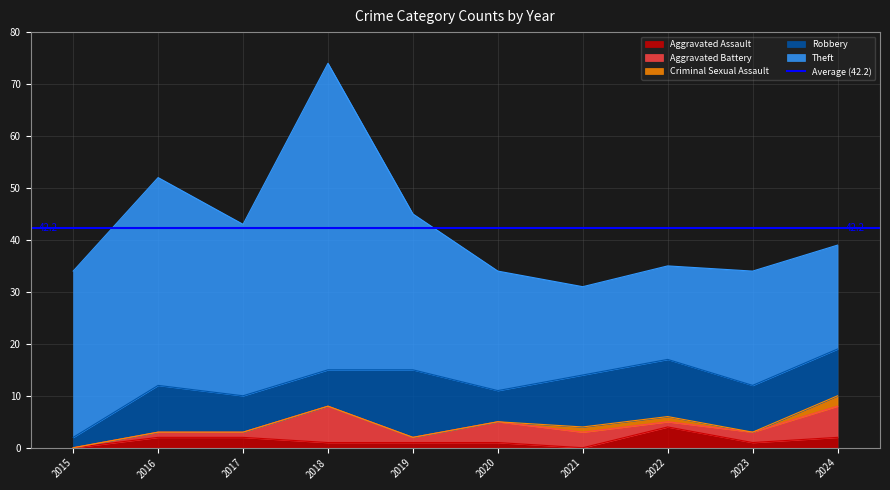

Read the Criminal Sexual Assault value at 2022.

1